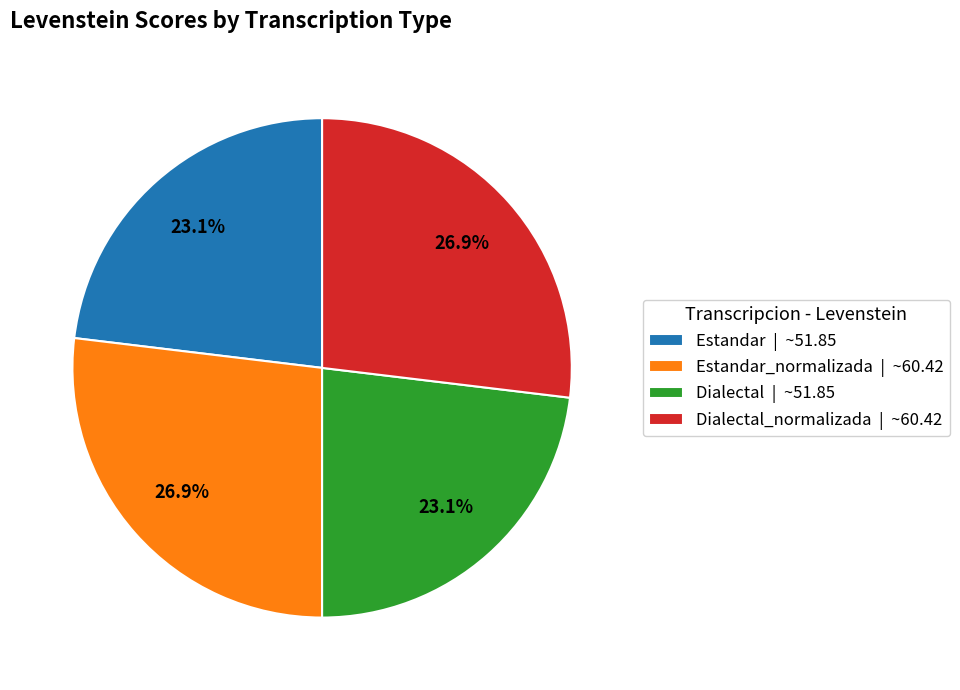

How many slices are in this pie chart?

4